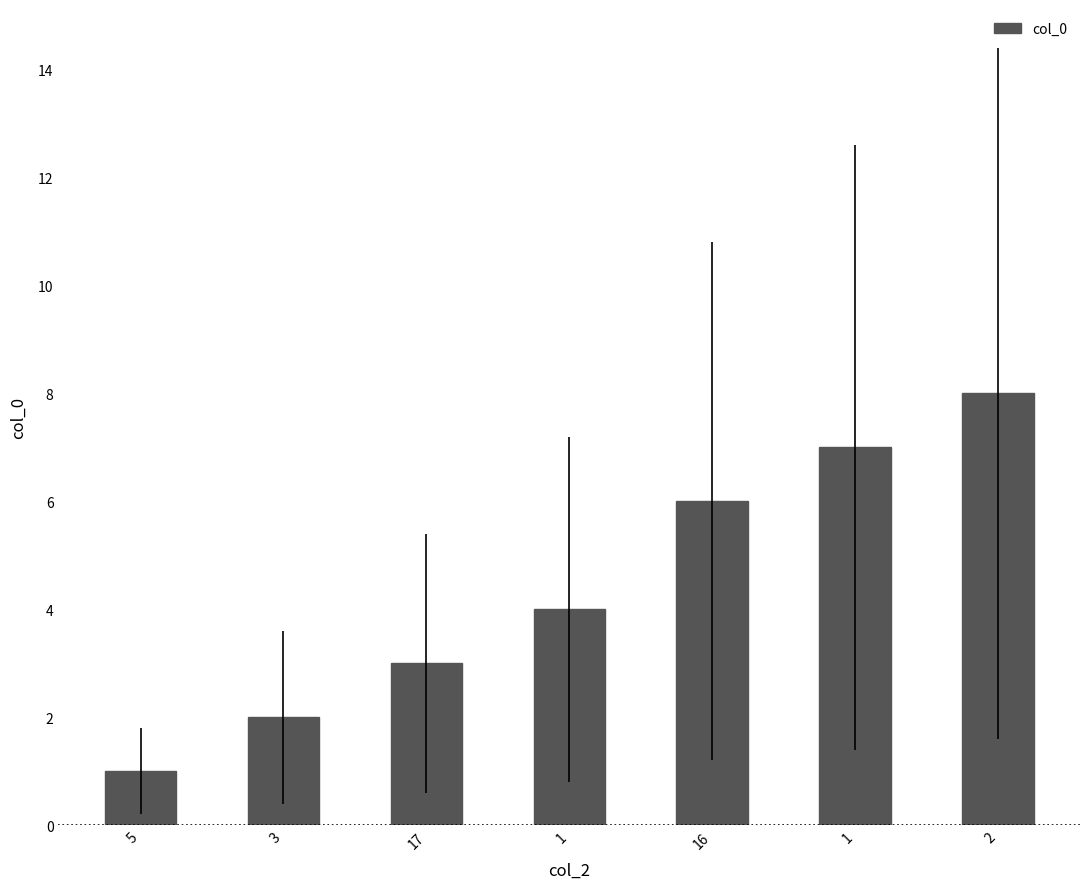

Count the number of categories in the chart.

7